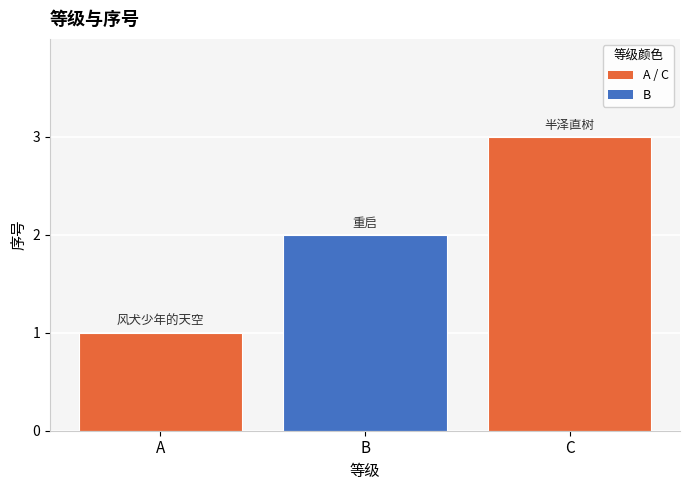

The value at A is 1. True or false?

True